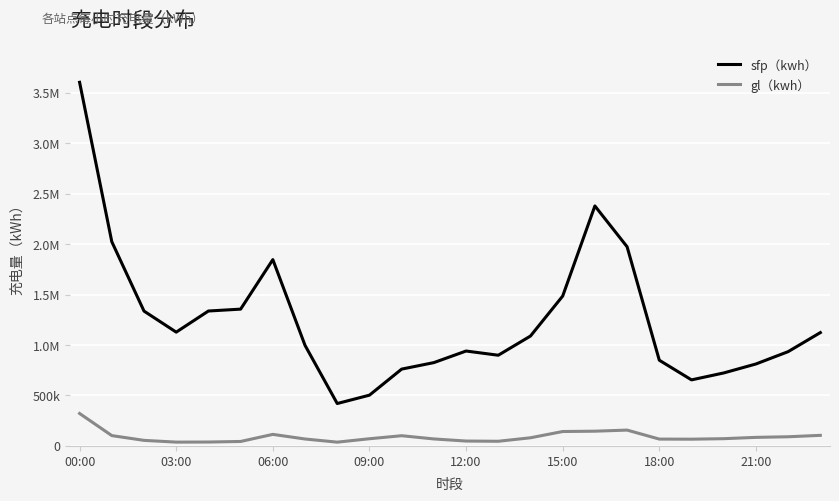

What are all the series names shown in the legend?

sfp（kwh）, gl（kwh）